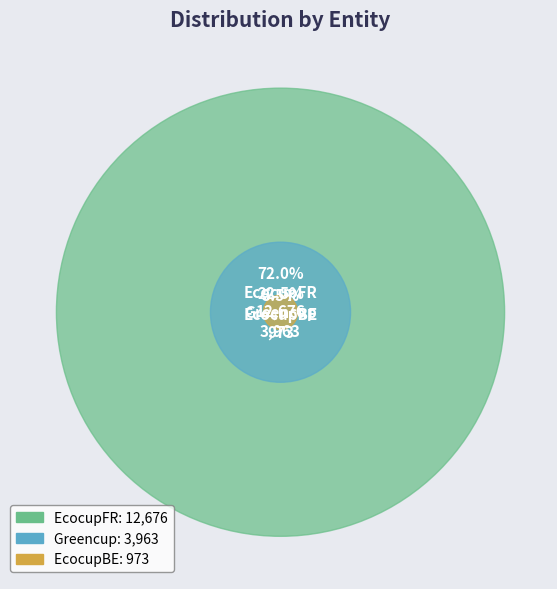

Which category has the smallest portion of the pie?

EcocupBE